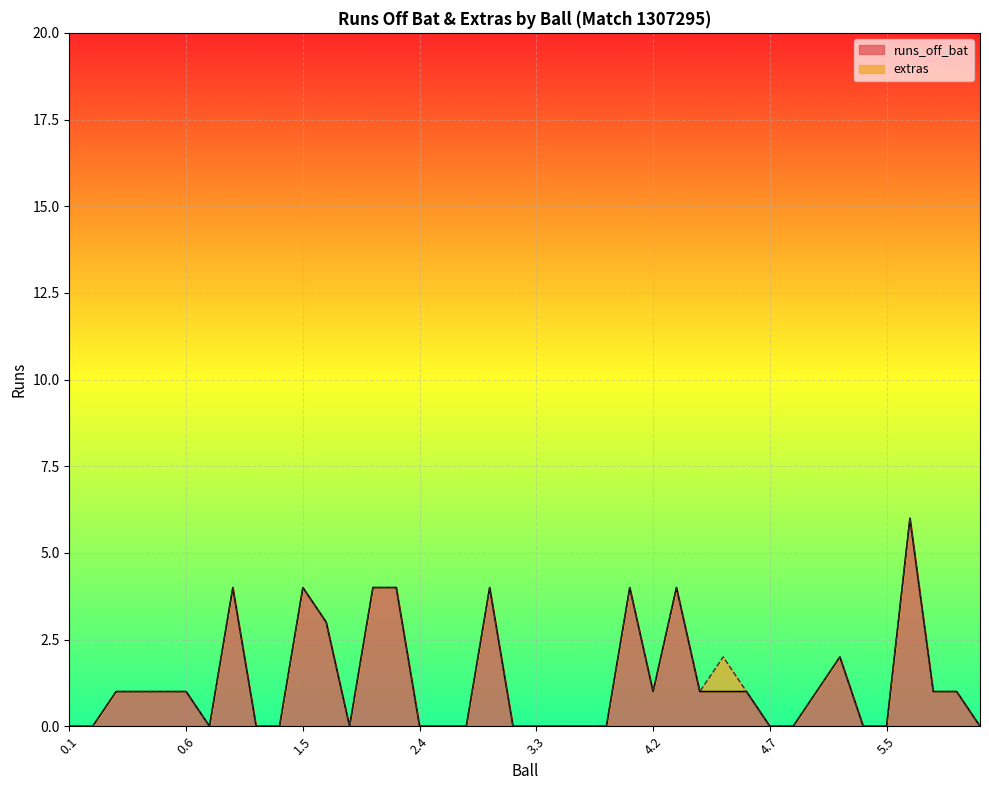

Rank the categories by value from highest to lowest.

5.6, 1.2, 1.5, 2.2, 2.3, 3.1, 4.1, 4.3, 1.6, 5.3, 0.3, 0.4, 0.5, 0.6, 4.2, 4.4, 4.5, 4.6, 5.2, 6.1, 6.2, 0.1, 0.2, 1.1, 1.3, 1.4, 2.1, 2.4, 2.5, 2.6, 3.2, 3.3, 3.4, 3.5, 3.6, 4.7, 5.1, 5.4, 5.5, 6.3